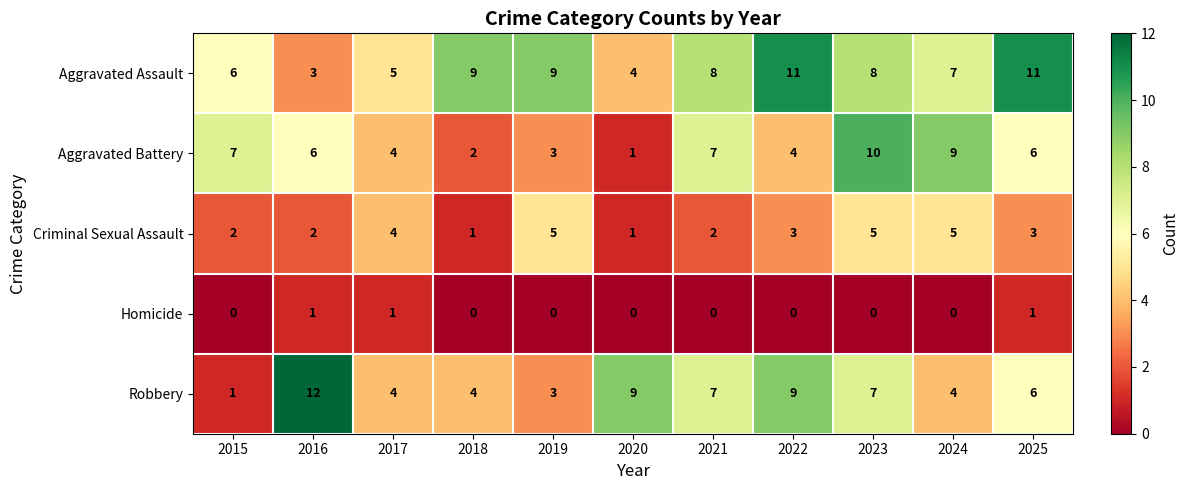

Rank the series by their maximum value, from lowest to highest.

Homicide, Criminal Sexual Assault, Aggravated Battery, Aggravated Assault, Robbery